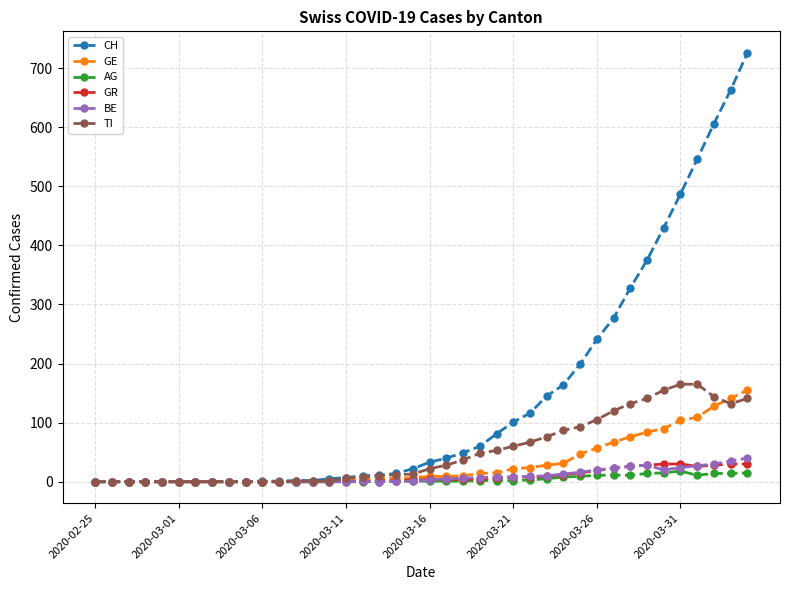

Count the number of categories in the chart.

40